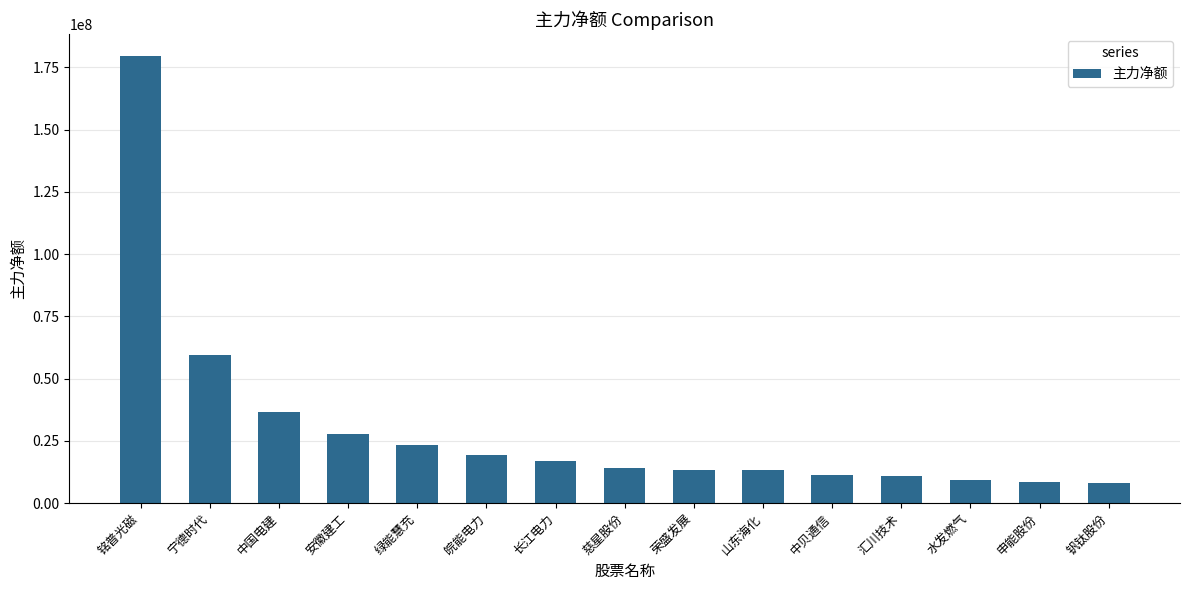

What is the sum of all values?

452539433